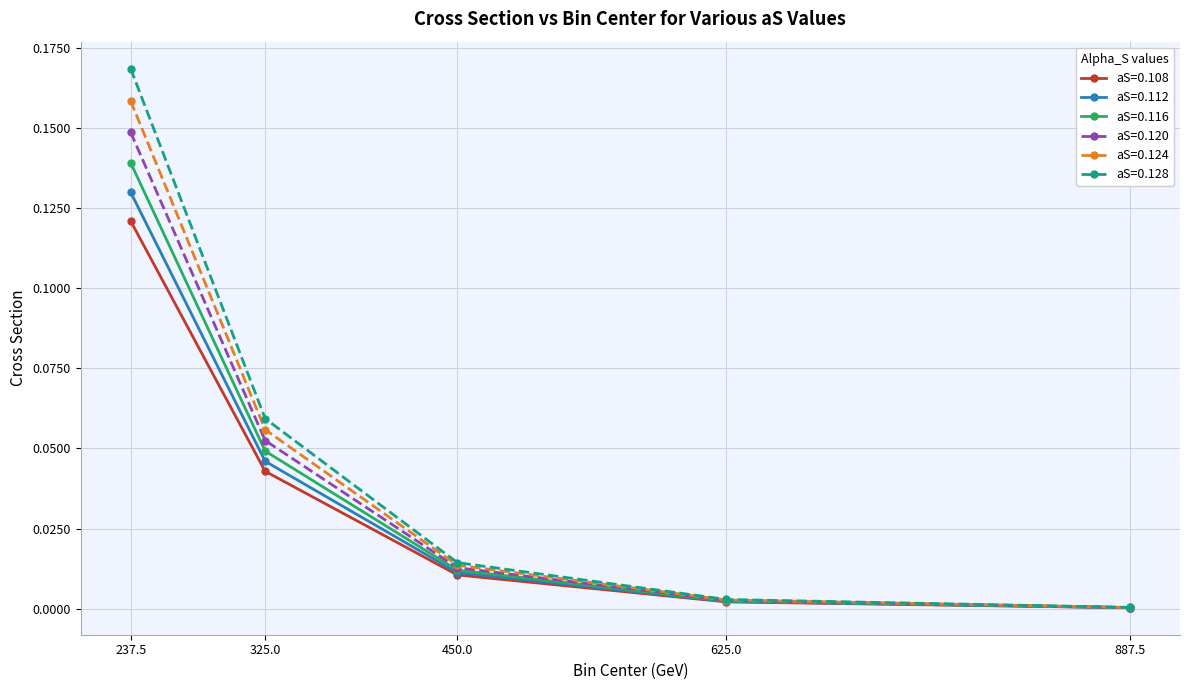

What is the label of the 5th point from the right?

237.5